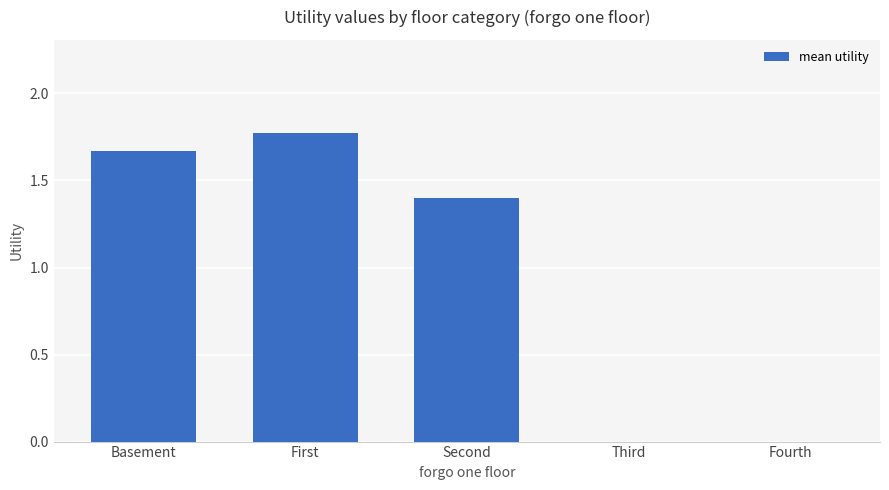

The chart shows a value of -1.1 at Fourth. True or false?

False